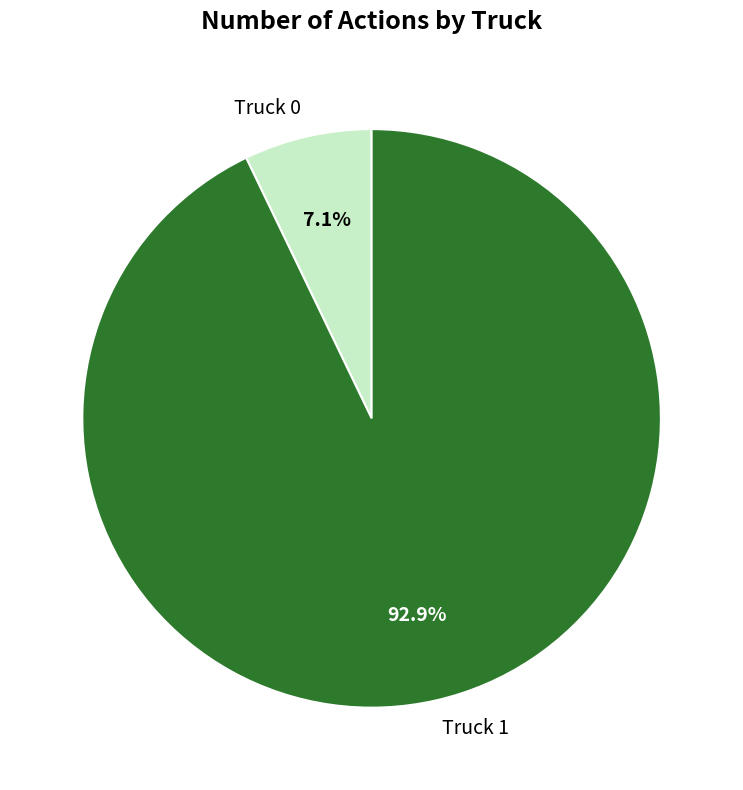

How much of the chart is everything except Truck 0?

92.9%